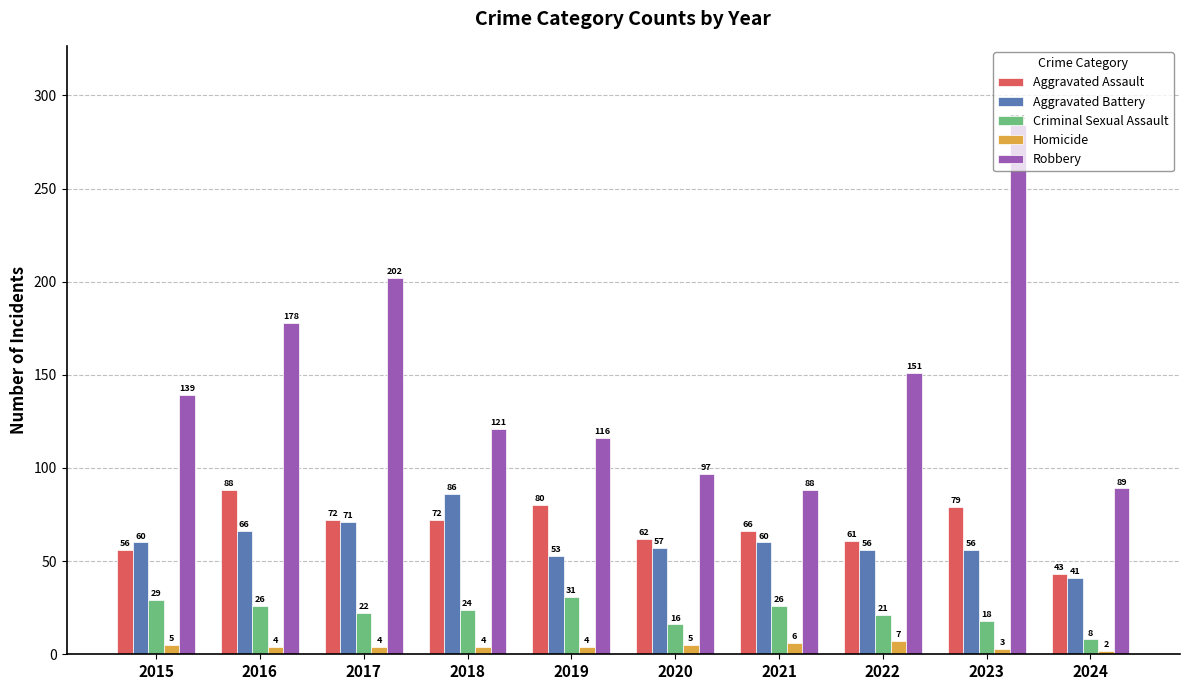

The Criminal Sexual Assault series shows 43 at 2015. True or false?

False